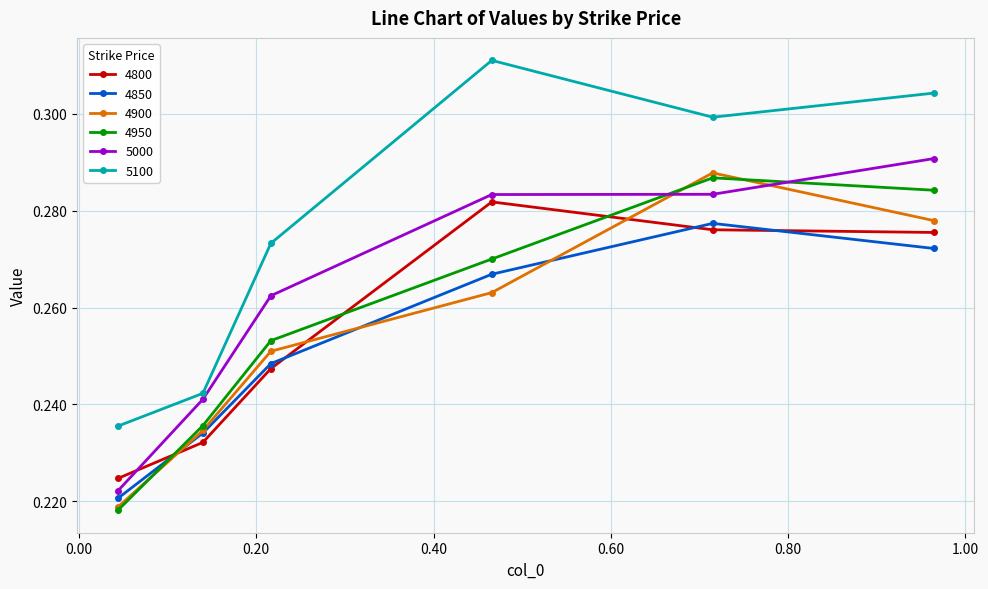

True or false: 4850 and 5100 intersect in this chart.

False